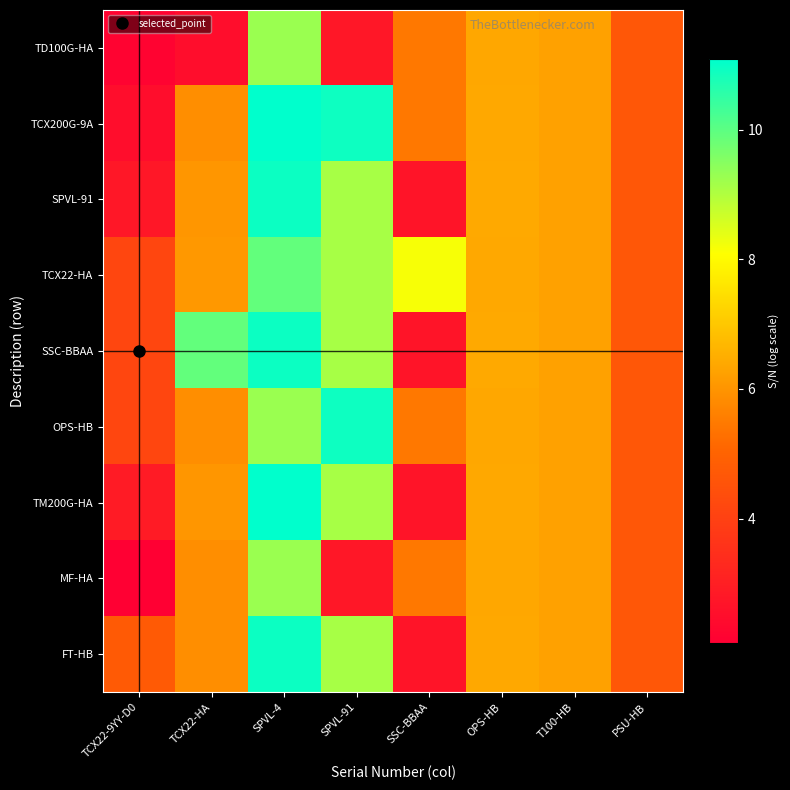

How many series are shown in this chart?

9